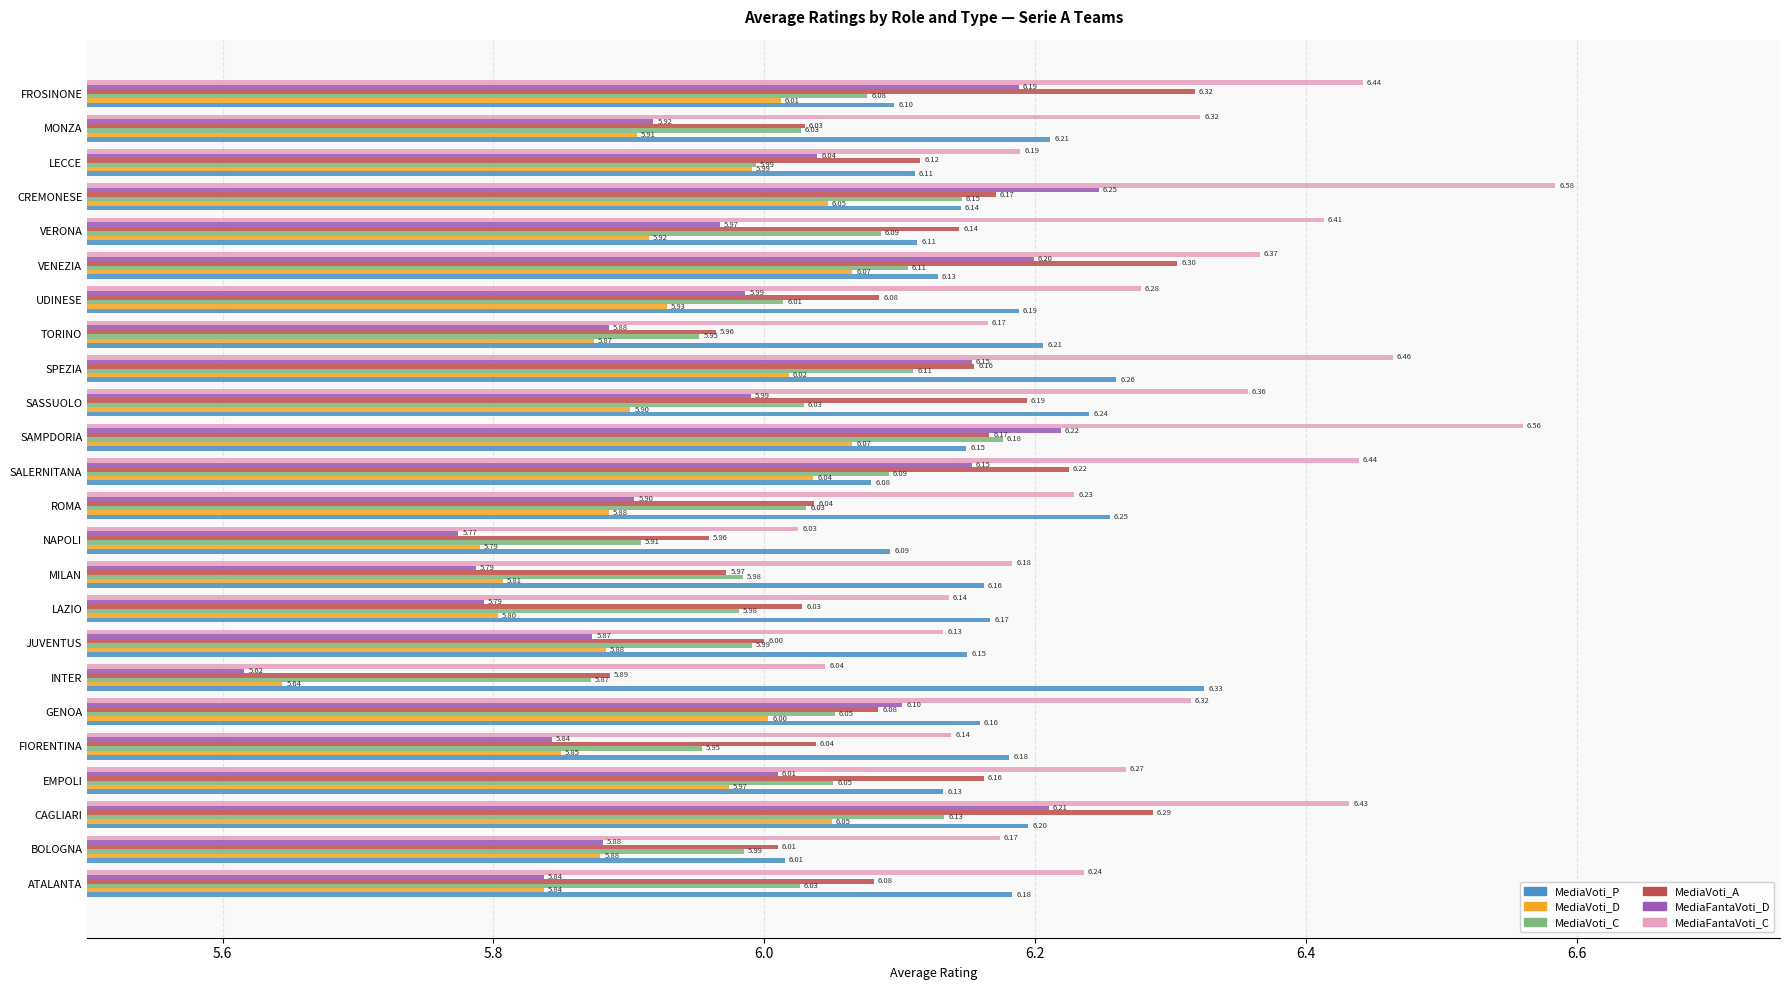

Rank the series at EMPOLI from highest to lowest value.

MediaFantaVoti_C, MediaVoti_A, MediaVoti_P, MediaVoti_C, MediaFantaVoti_D, MediaVoti_D